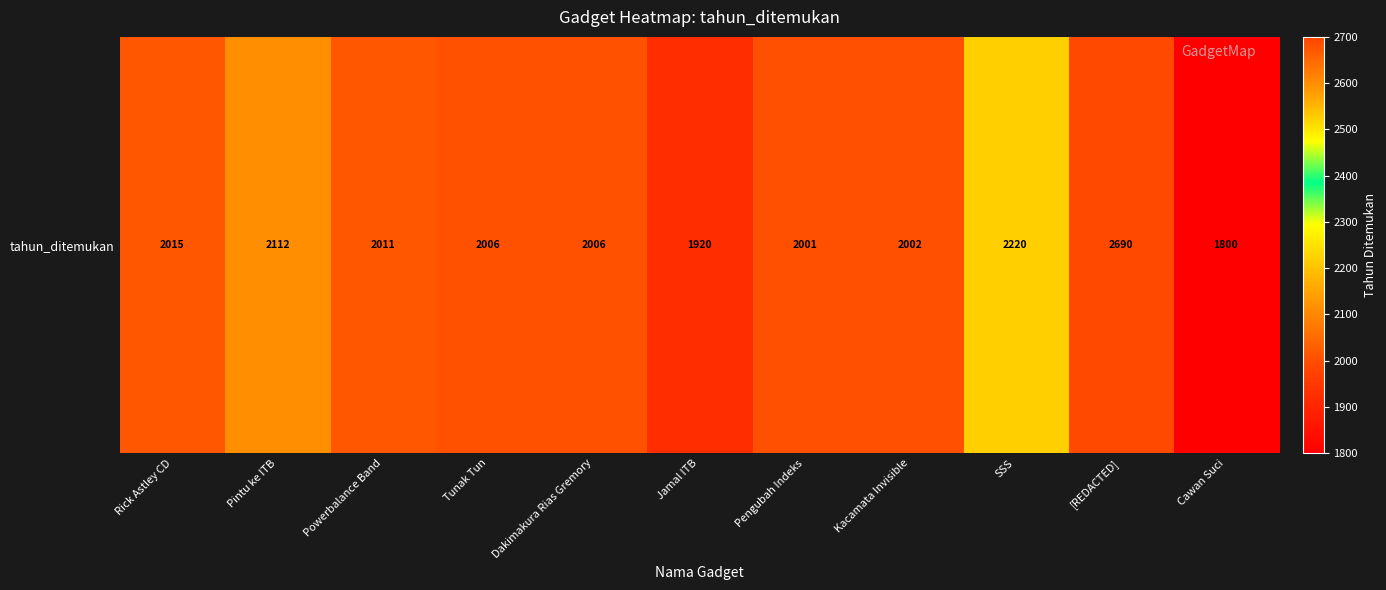

What is the minimum value shown in the chart?

1800